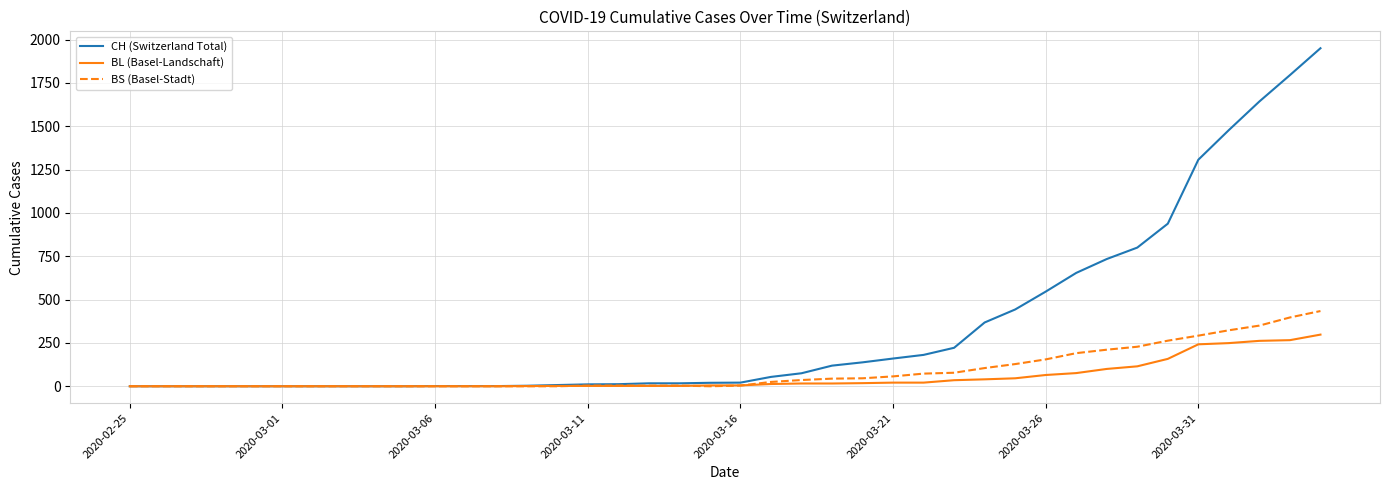

Rank the series by their maximum value, from highest to lowest.

CH (Switzerland Total), BS (Basel-Stadt), BL (Basel-Landschaft)